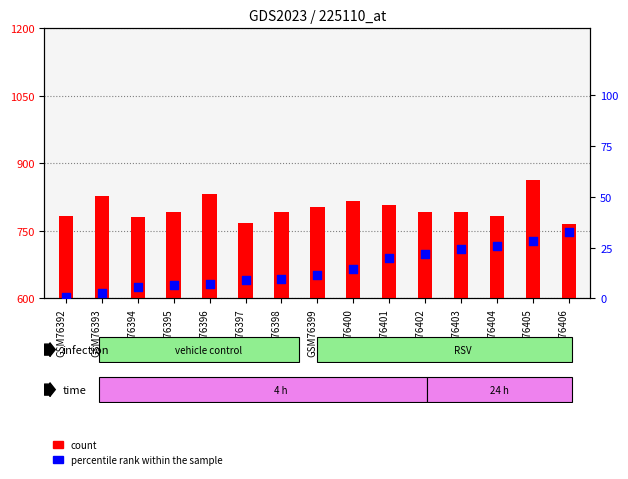

Is the value of percentile rank within the sample at GSM76392 greater than the value of count at GSM76404?

No